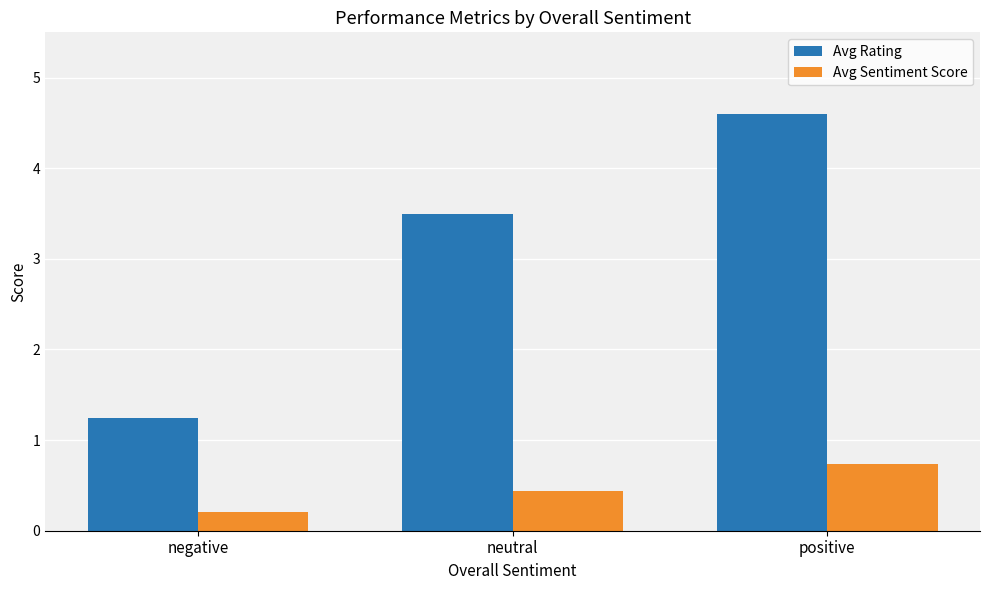

Rank the series at negative from highest to lowest value.

Avg Rating, Avg Sentiment Score